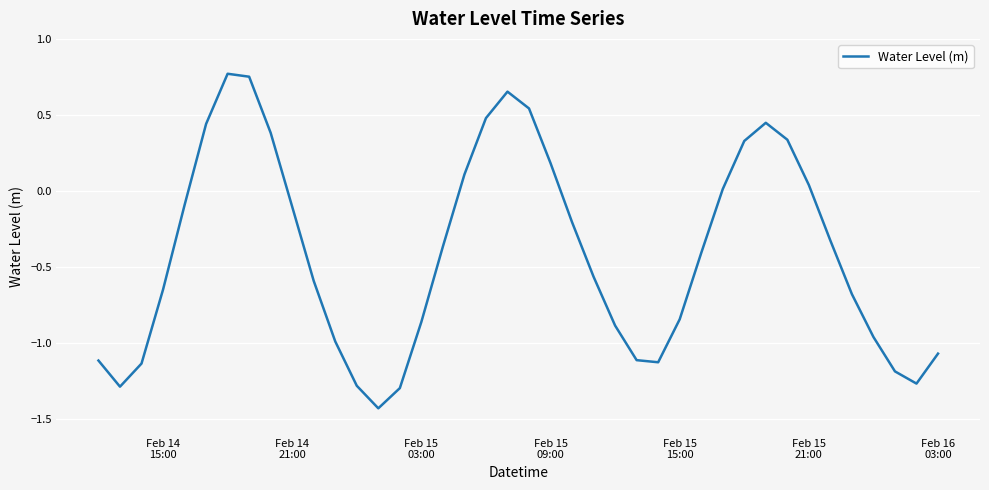

What is the smallest value displayed?

-1.4